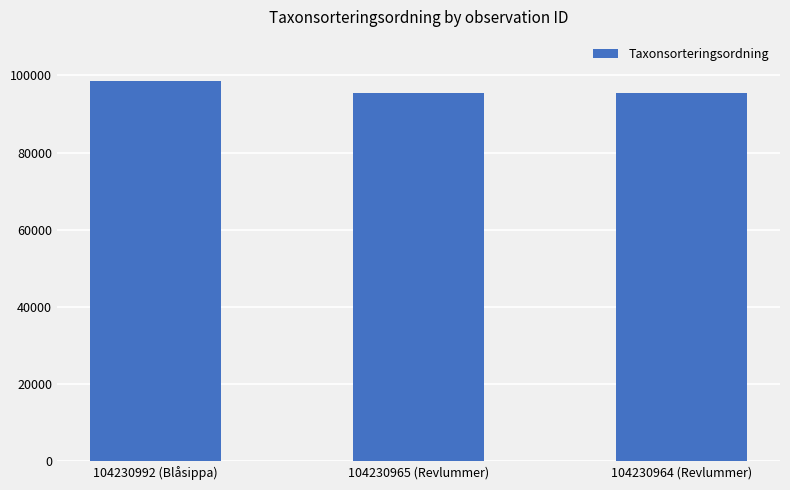

What is the sum of the values at 104230964 (Revlummer) and 104230965 (Revlummer)?

191038